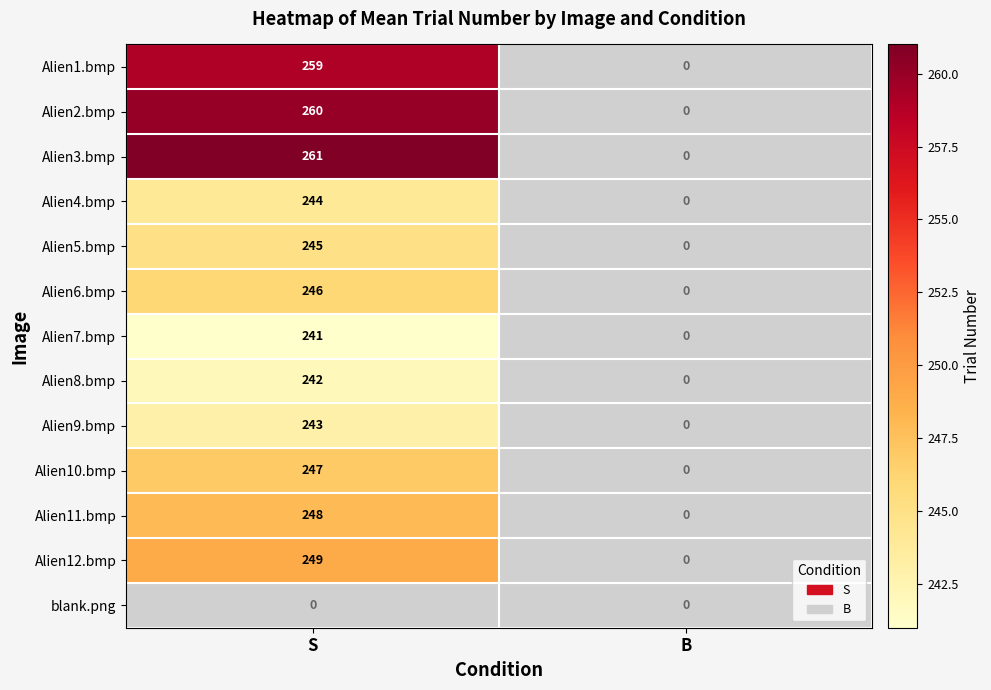

True or false: Alien9.bmp has a value of 243 at S.

True